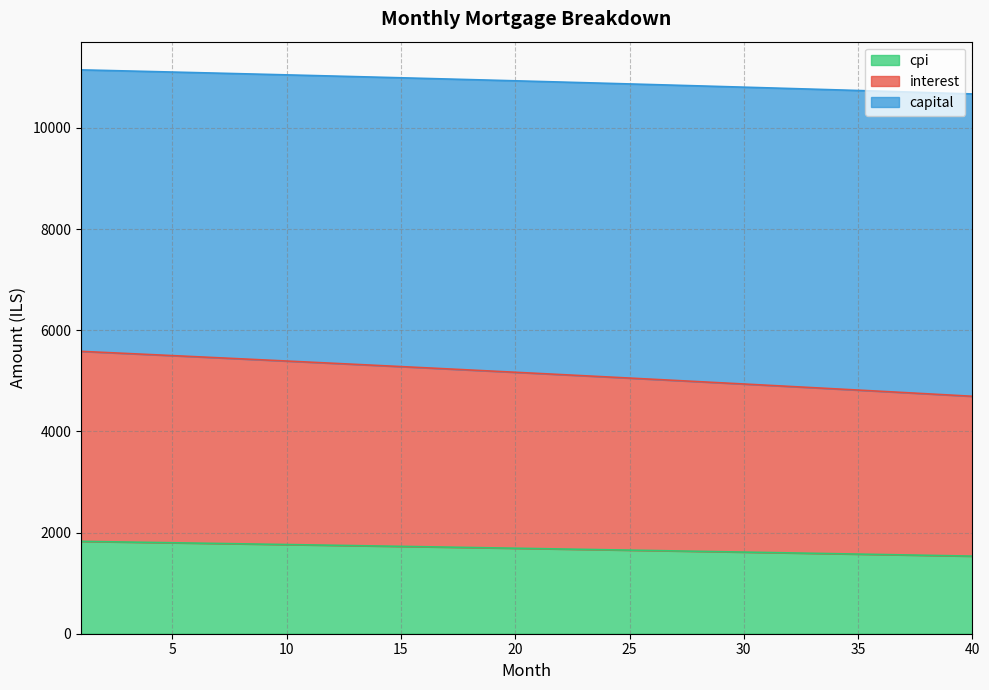

How many categories are shown in the chart?

40